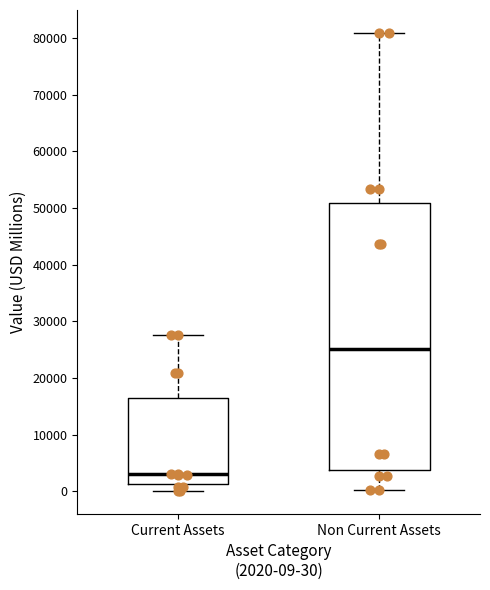

Which box is the tallest, from its lower edge to its upper edge?

Non Current Assets